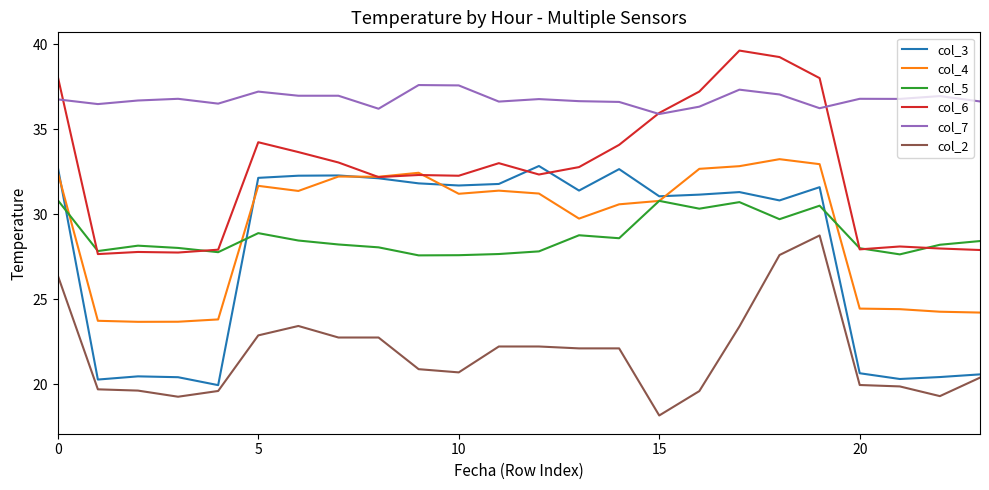

Which series has the largest total across all categories?

col_7